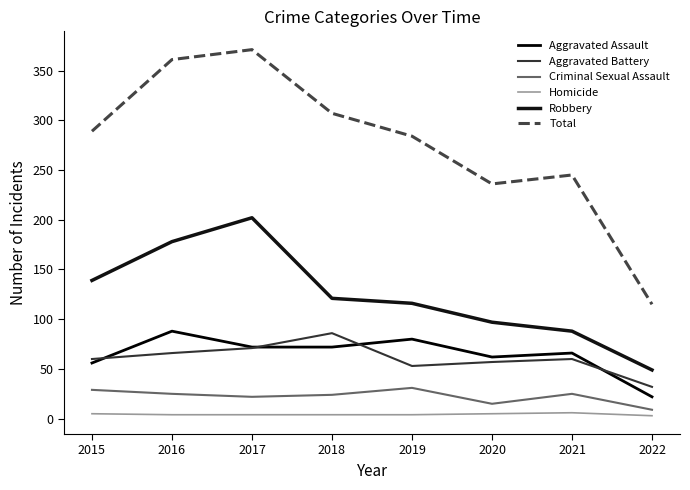

What value does the Total series have at 2017, to the nearest 50?

350